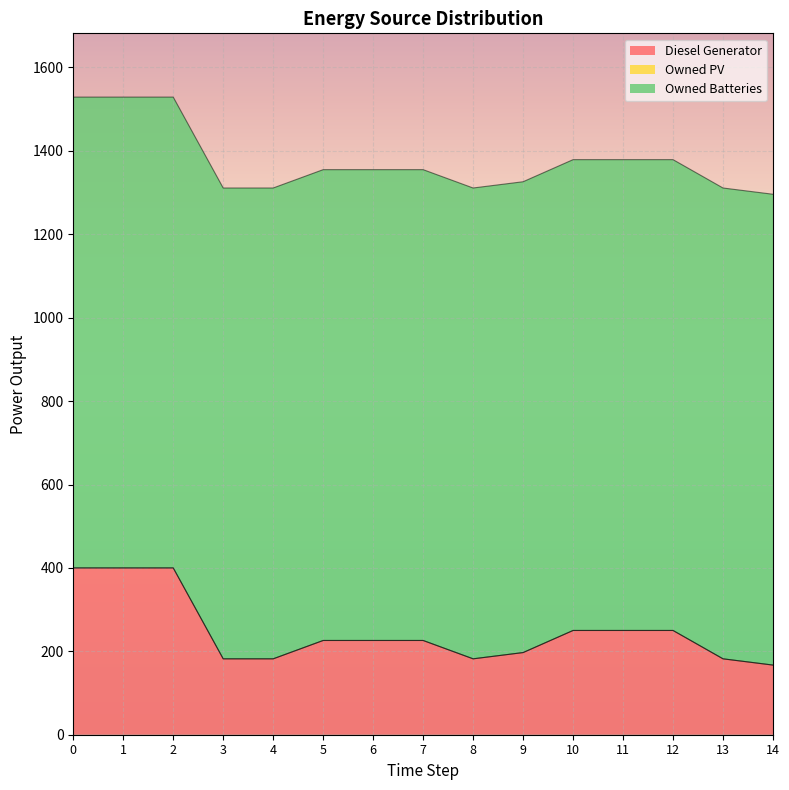

The value of Owned PV at 3 is 0.0. True or false?

True